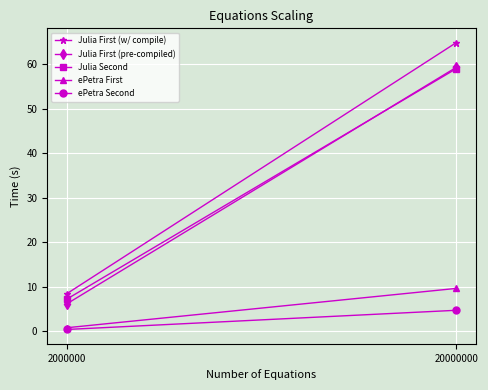

What are all the series names shown in the legend?

Julia First (w/ compile), Julia First (pre-compiled), Julia Second, ePetra First, ePetra Second